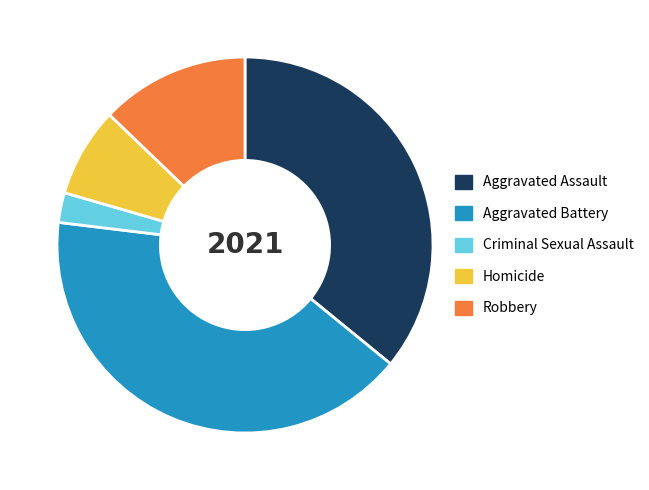

What is the smallest slice in the pie chart?

Criminal Sexual Assault